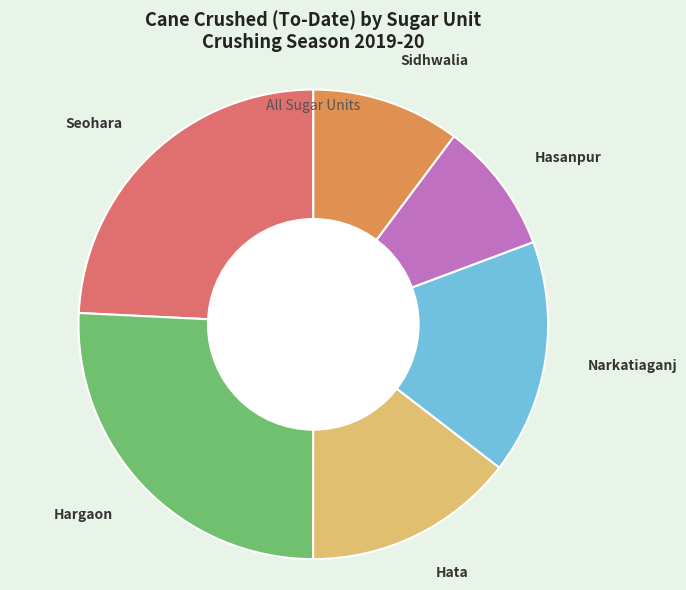

Between Narkatiaganj and Hargaon, which is larger?

Hargaon